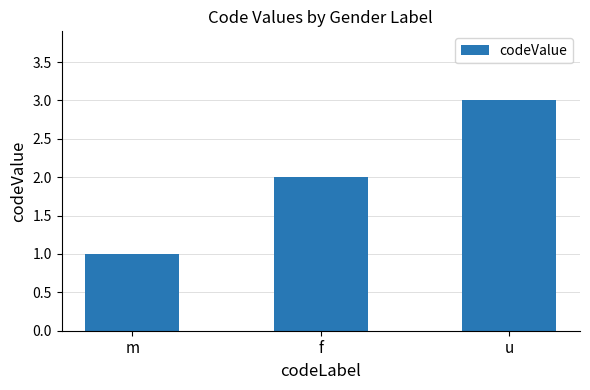

Where is the data nearest to the value 2?

f